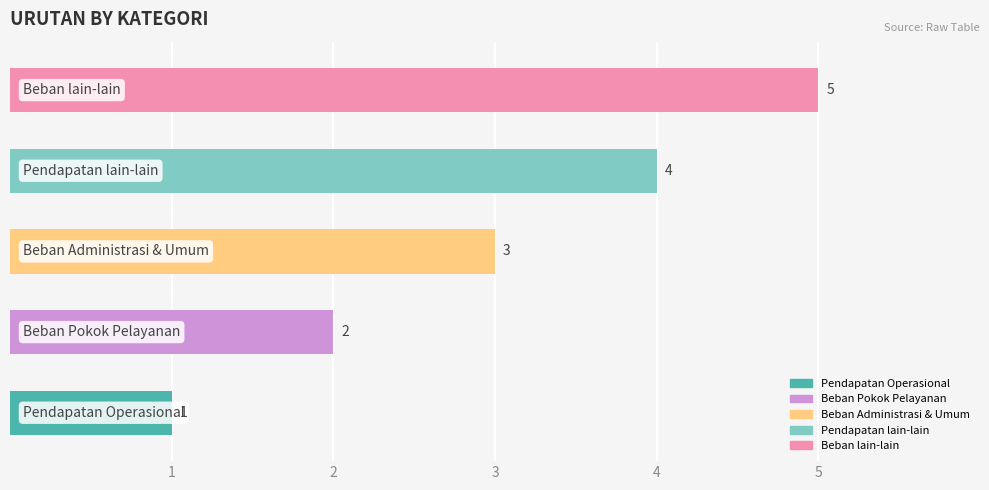

What is the sum of all values?

15